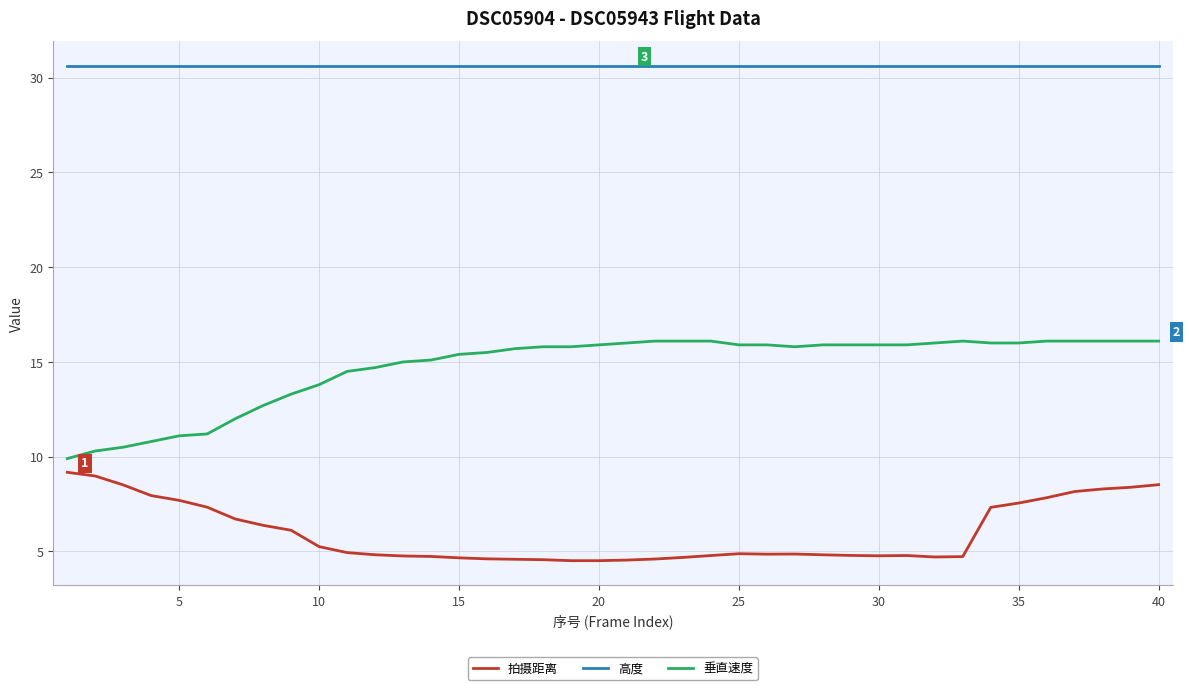

Which series has the widest spread of values?

垂直速度